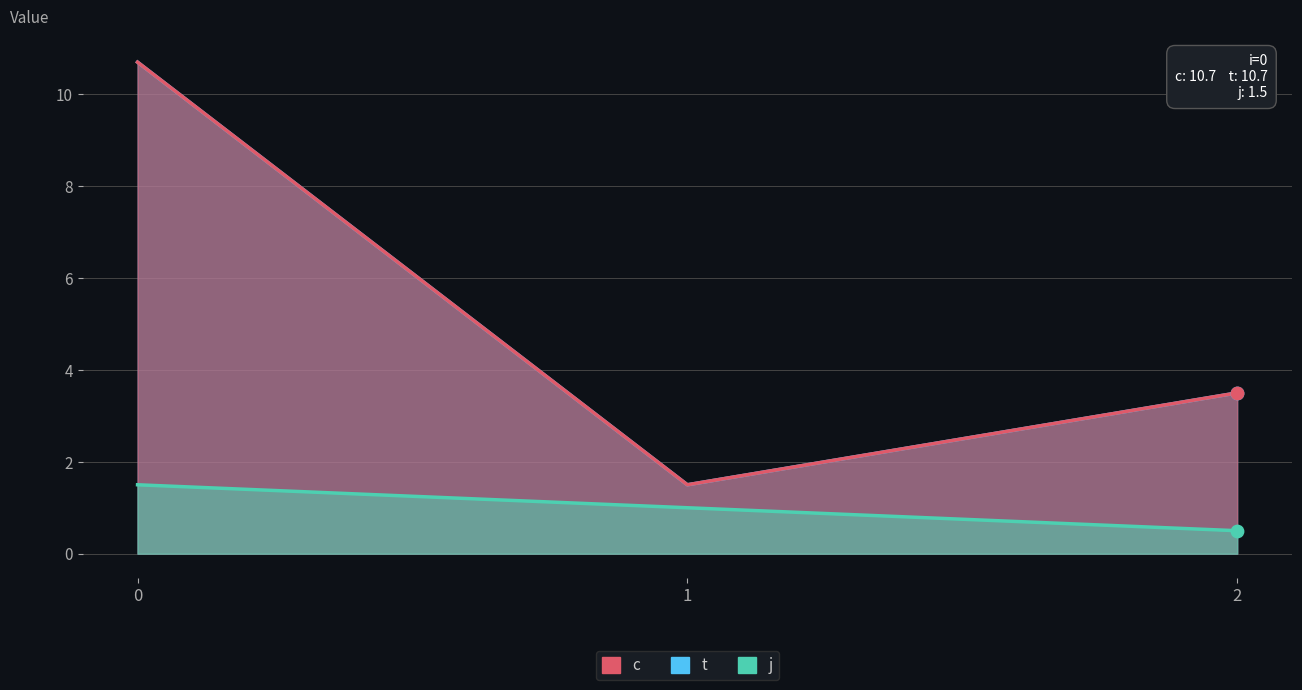

What are all the series names shown in the legend?

c, t, j